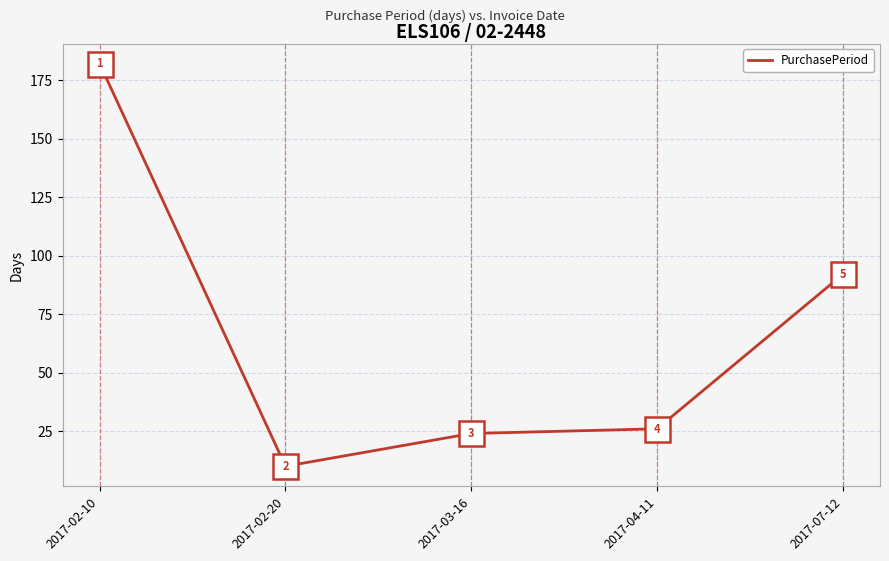

At which category does the chart reach its peak across all series?

2017-02-10